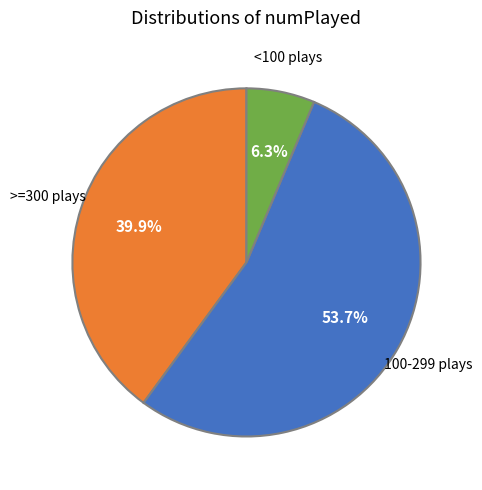

Does any single category account for the majority?

Yes